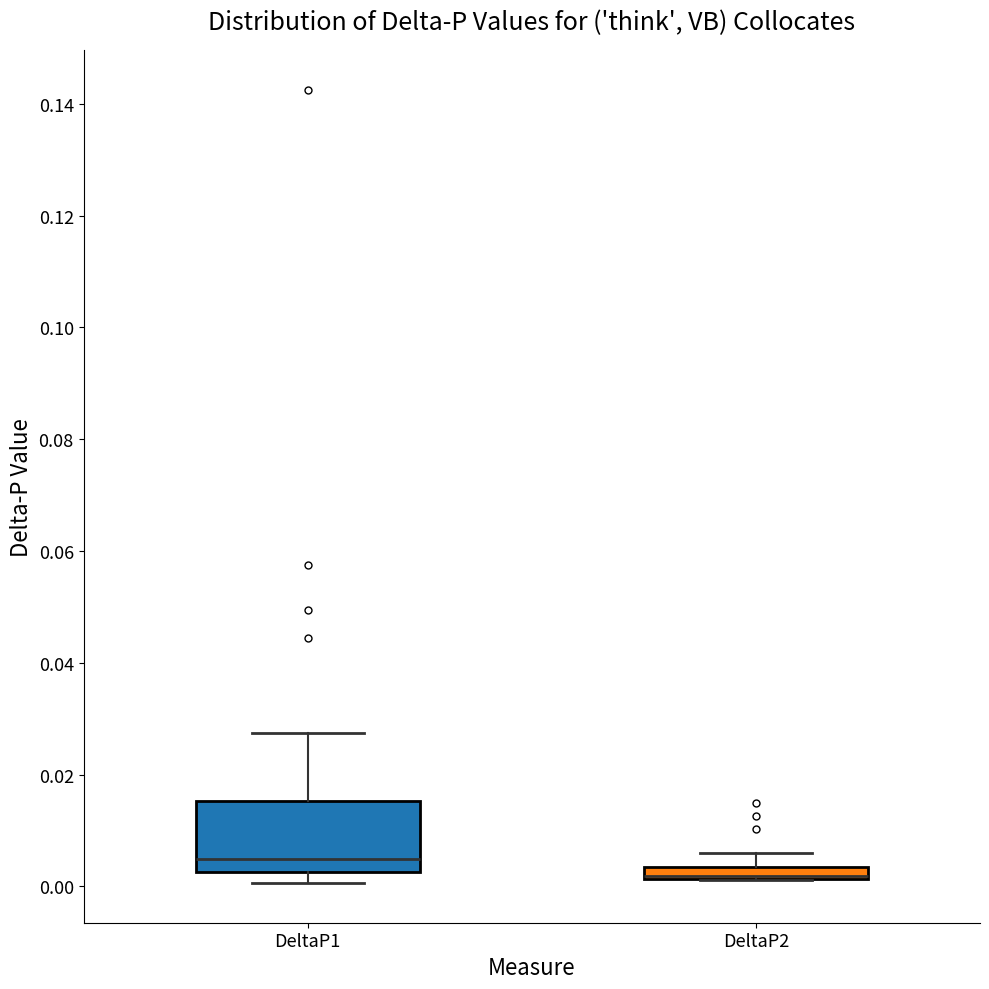

Where is the upper edge of the box for DeltaP2 on the y-axis? The values are not printed on the chart, so give them approximately, as read against the axis.

0.004